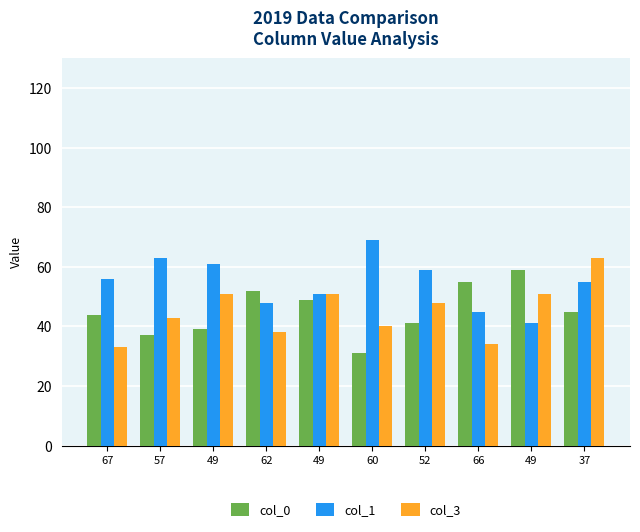

Reading left to right, what are all the values shown in this chart?

col_0: 67=44	57=37	49=39	62=52	49=49	60=31	52=41	66=55	49=59	37=45
col_1: 67=56	57=63	49=61	62=48	49=51	60=69	52=59	66=45	49=41	37=55
col_3: 67=33	57=43	49=51	62=38	49=51	60=40	52=48	66=34	49=51	37=63